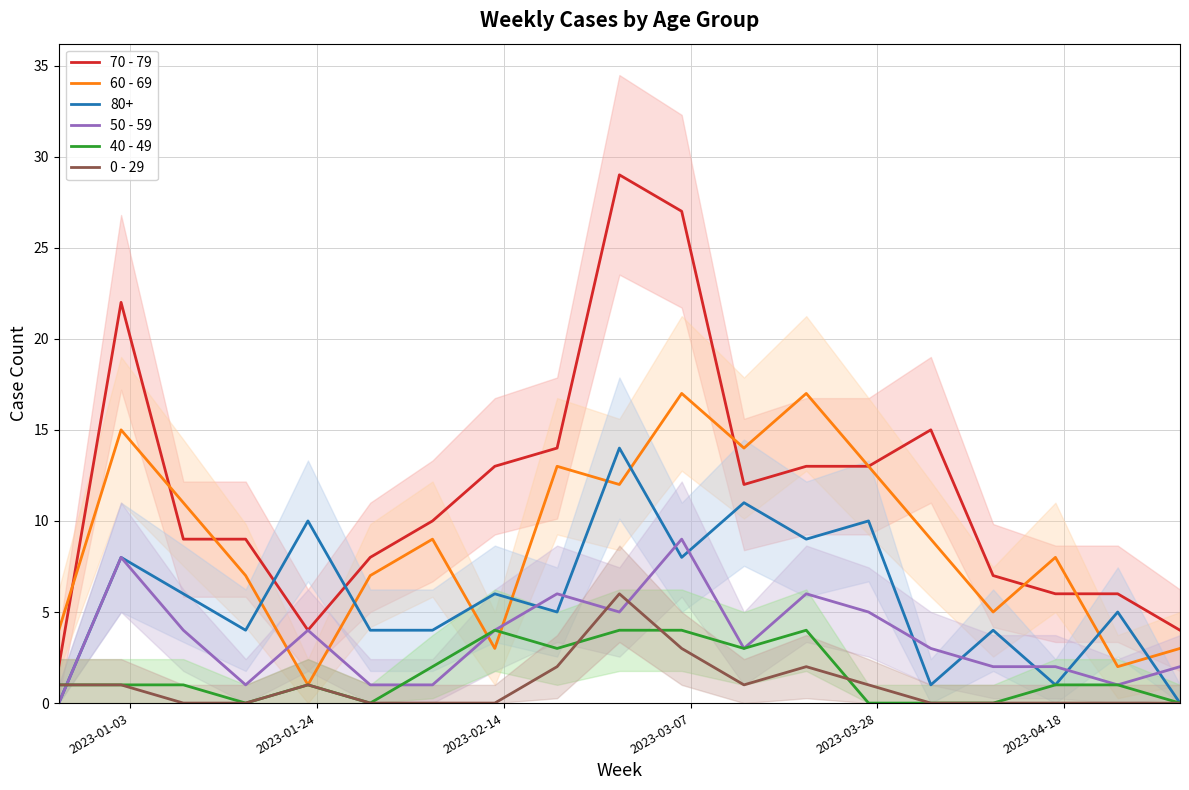

How many intersections are there between 50 - 59 and 0 - 29?

3